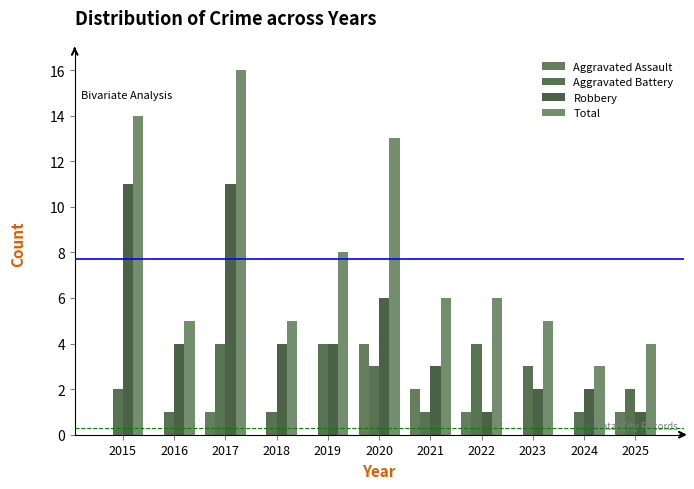

Which series has the largest total across all categories?

Total